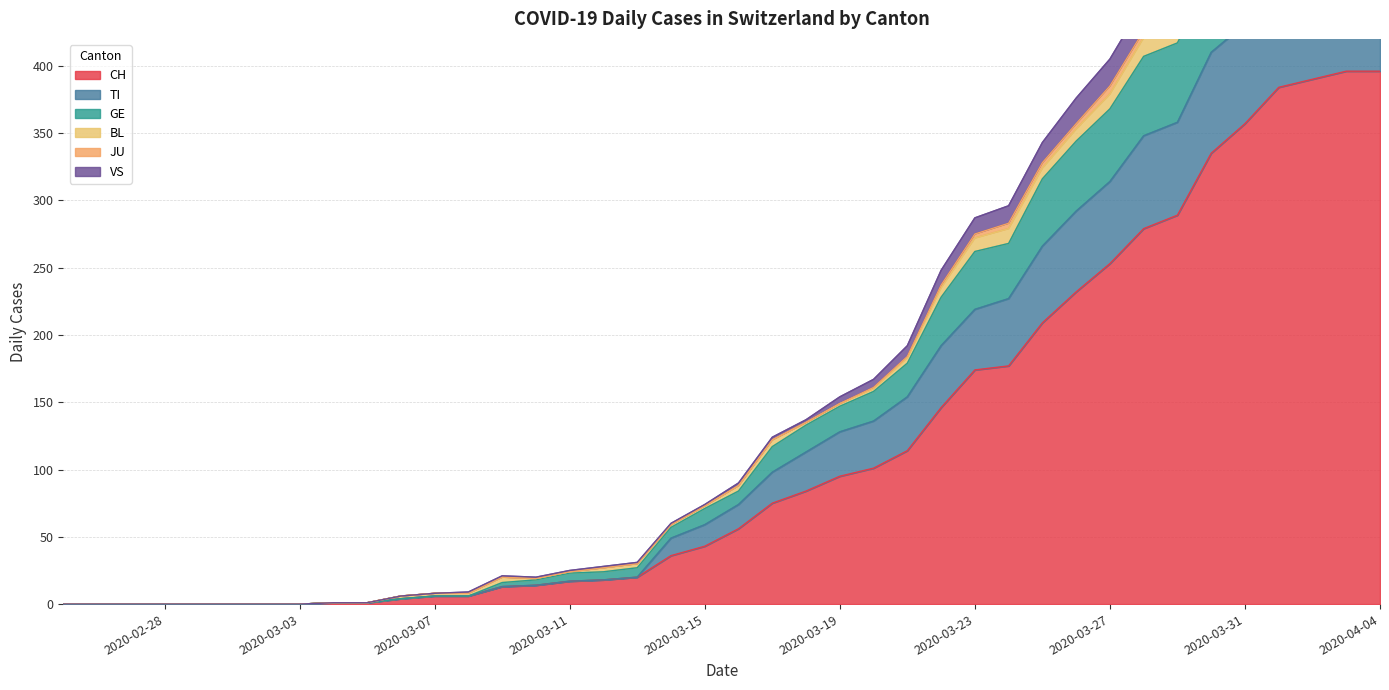

In VS, how many points are higher than both neighbors (excluding endpoints)?

2